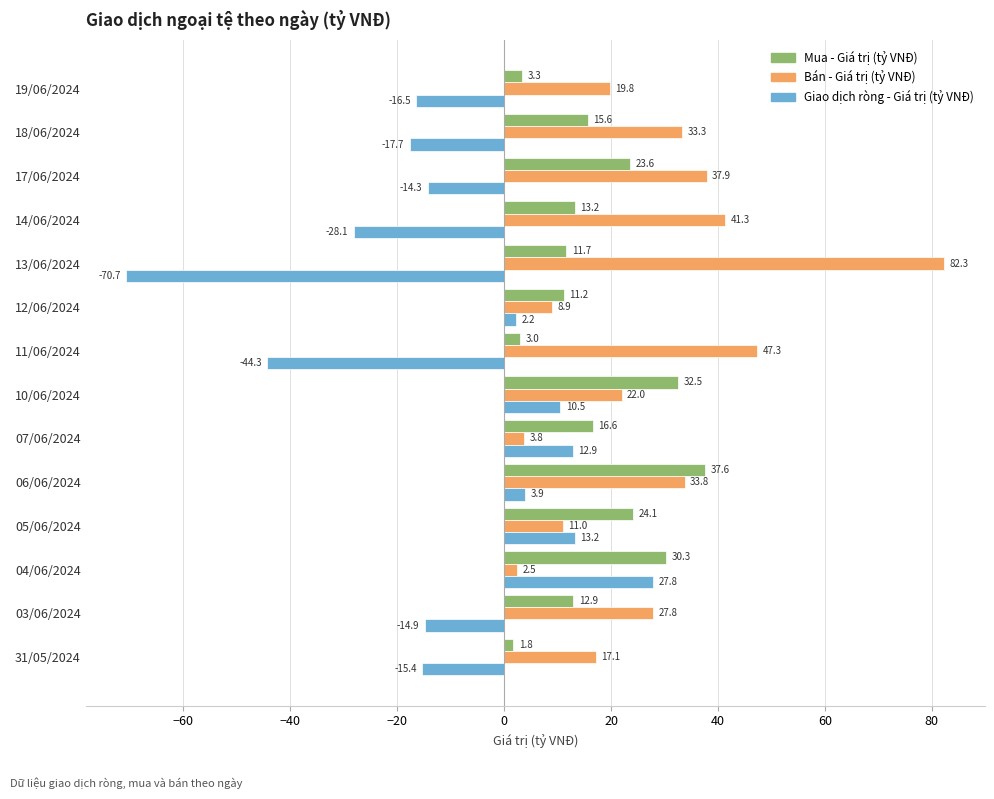

What is the difference between the Bán - Giá trị (tỷ VNĐ) values at 31/05/2024 and 12/06/2024?

8.2